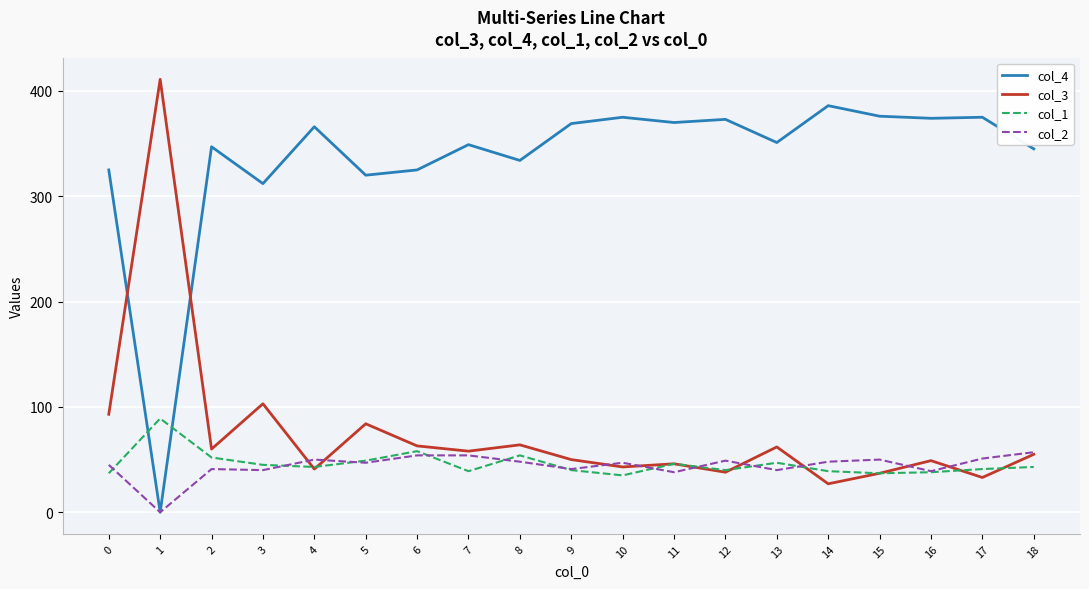

Is it true that col_2 equals 66 at 12?

False